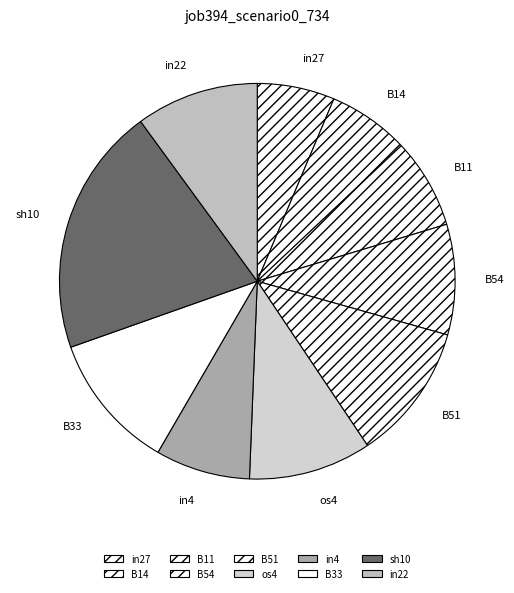

Which category has the biggest portion of the pie?

sh10